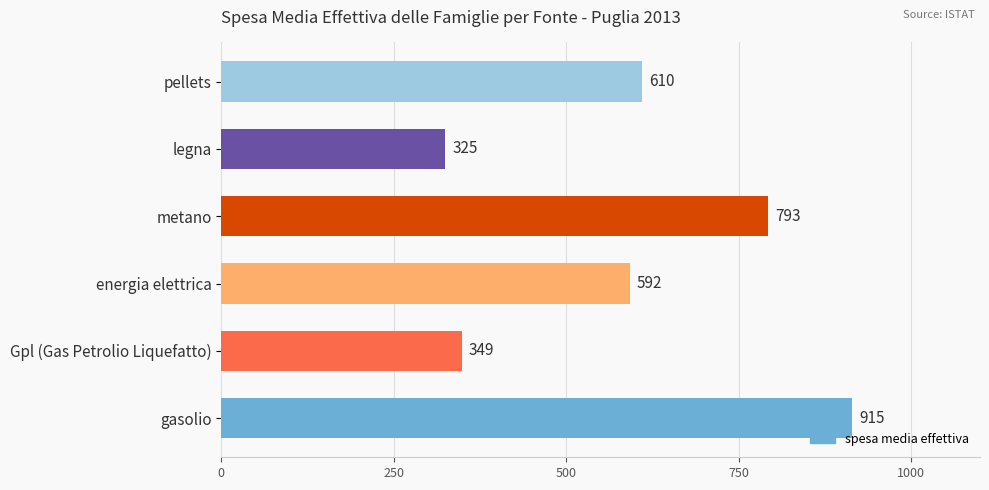

Rank the categories by value from highest to lowest.

gasolio, metano, pellets, energia elettrica, Gpl (Gas Petrolio Liquefatto), legna